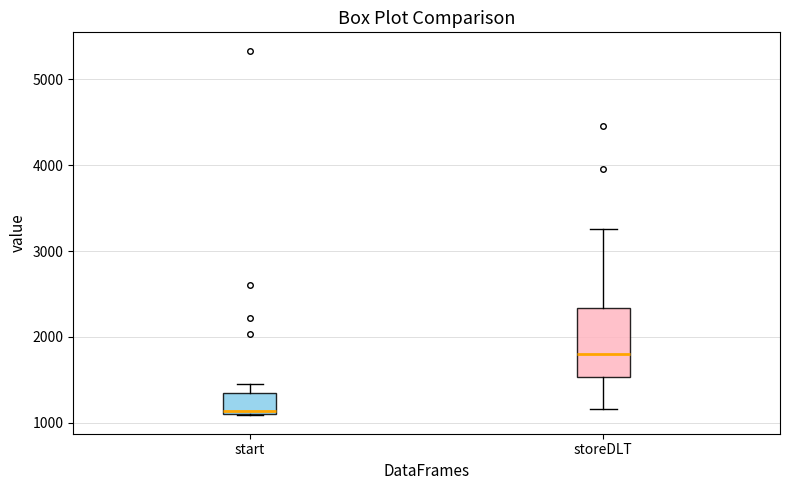

Reading left to right, transcribe this box plot: for each box, give where its median line is, the range the box spans, and where its two whiskers end, as read against the y-axis. The values are not printed on the chart, so give them approximately, as read against the axis.

start: median 1100 (just above the box's lower edge), box 1100 to 1300, whiskers 1100 to 1400
storeDLT: median 1800, box 1500 to 2300, whiskers 1200 to 3300